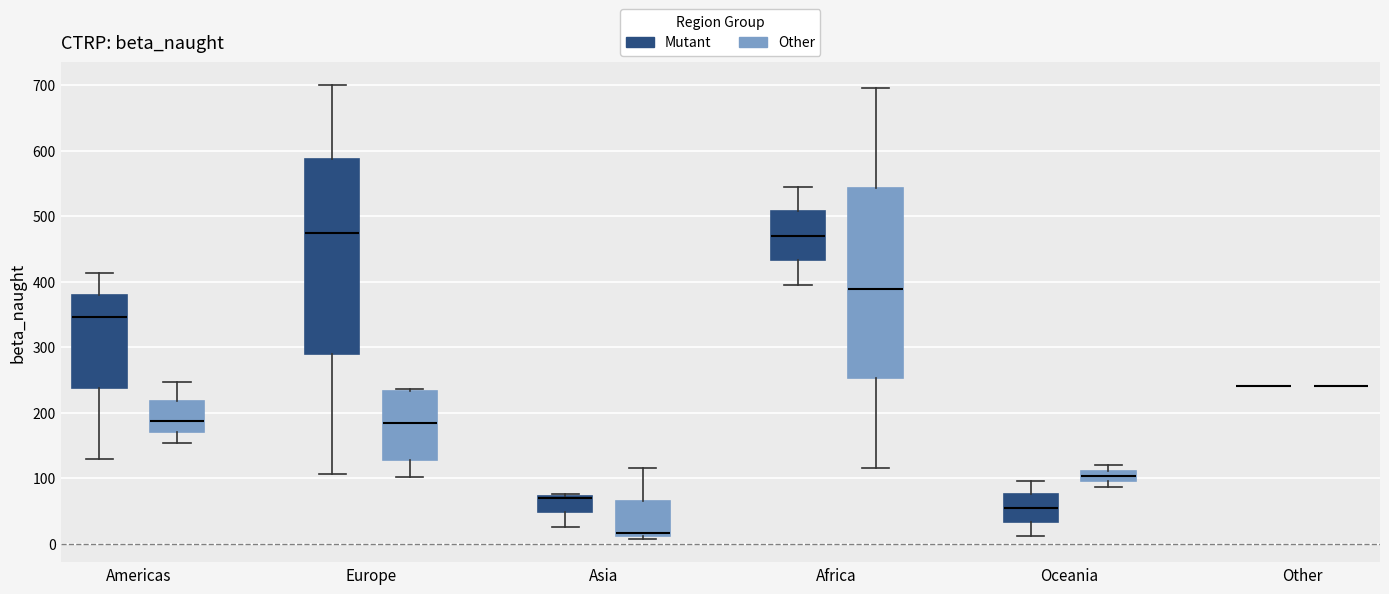

Reading left to right, read every box against the y-axis: the position of its median line, the range the box covers, and the ends of its whiskers. The values are not printed on the chart, so give them approximately, as read against the axis.

Americas (Mutant): median 350, box 240 to 380, whiskers 130 to 410
Americas (Other): median 190, box 170 to 220, whiskers 150 to 250
Europe (Mutant): median 470, box 290 to 590, whiskers 110 to 700
Europe (Other): median 180, box 130 to 230, whiskers 100 to 240
Asia (Mutant): median 70 (drawn on the box's upper edge), box 50 to 70, whiskers 30 to 80
Asia (Other): median 20, box 10 to 70, whiskers 10 (just below the box's lower edge) to 120
Africa (Mutant): median 470, box 430 to 510, whiskers 400 to 540
Africa (Other): median 390, box 250 to 540, whiskers 120 to 700
Oceania (Mutant): median 50, box 30 to 80, whiskers 10 to 100
Oceania (Other): median 100 (inside the box), box 100 to 110, whiskers 90 to 120
Other (Mutant): box collapsed to a line at 240, whiskers 240 to 240
Other (Other): box collapsed to a line at 240, whiskers 240 to 240